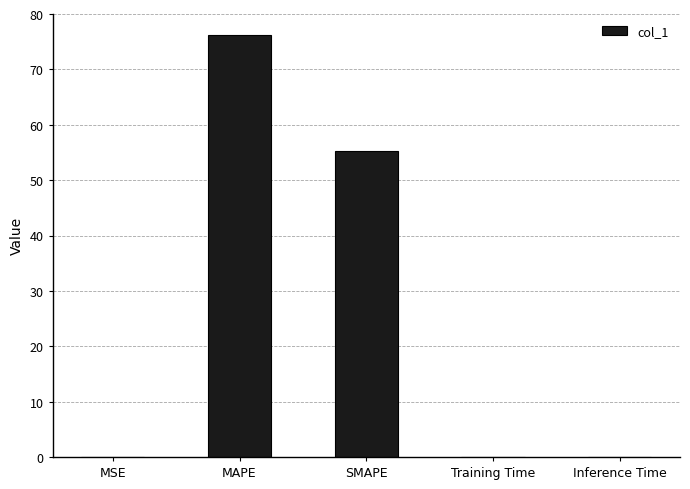

What is the average value?

26.3